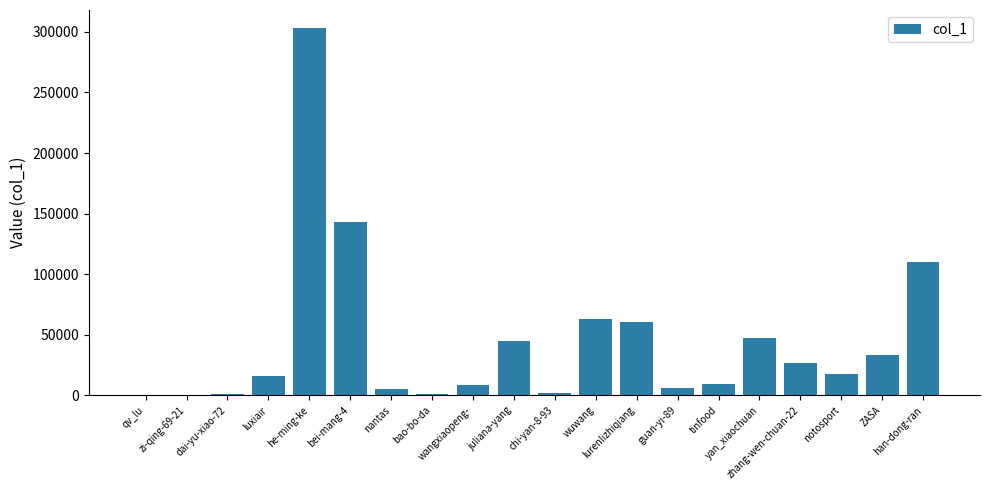

What is the maximum value shown in the chart?

302900